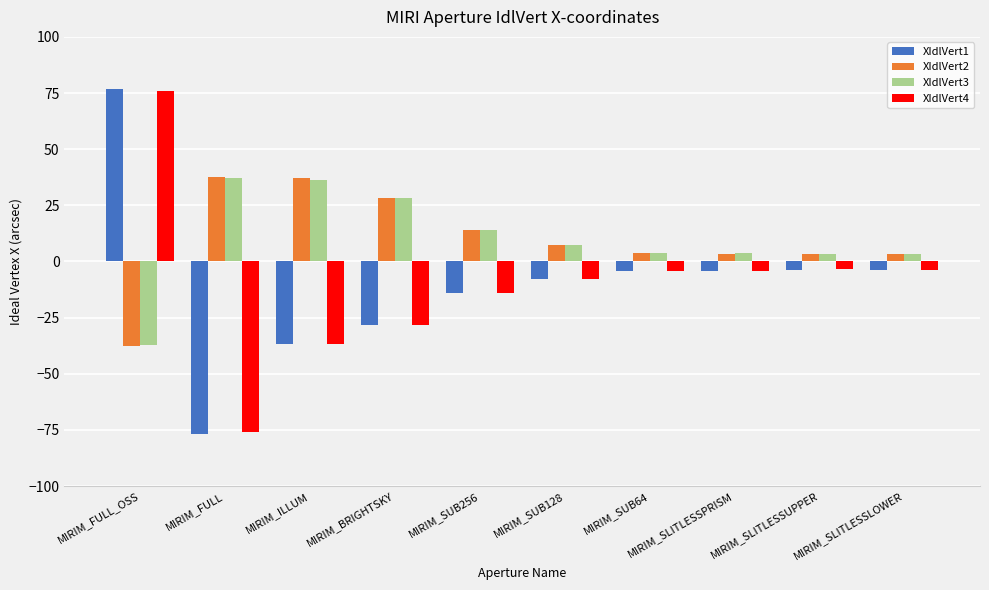

What is the total value across all series at MIRIM_FULL?

-78.1